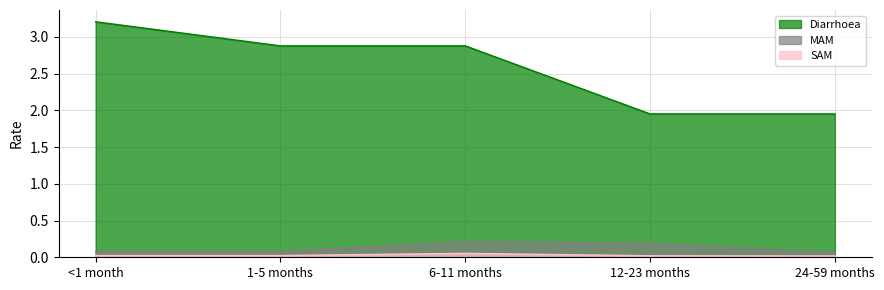

At how many categories does at least one series exceed 0?

5